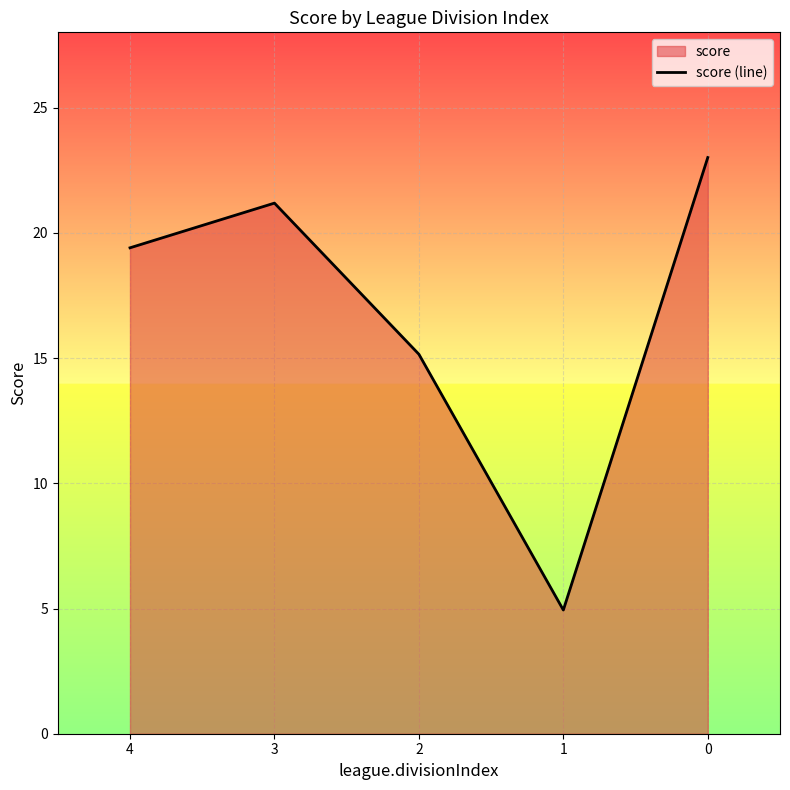

Between 4 and 1, which is larger?

4